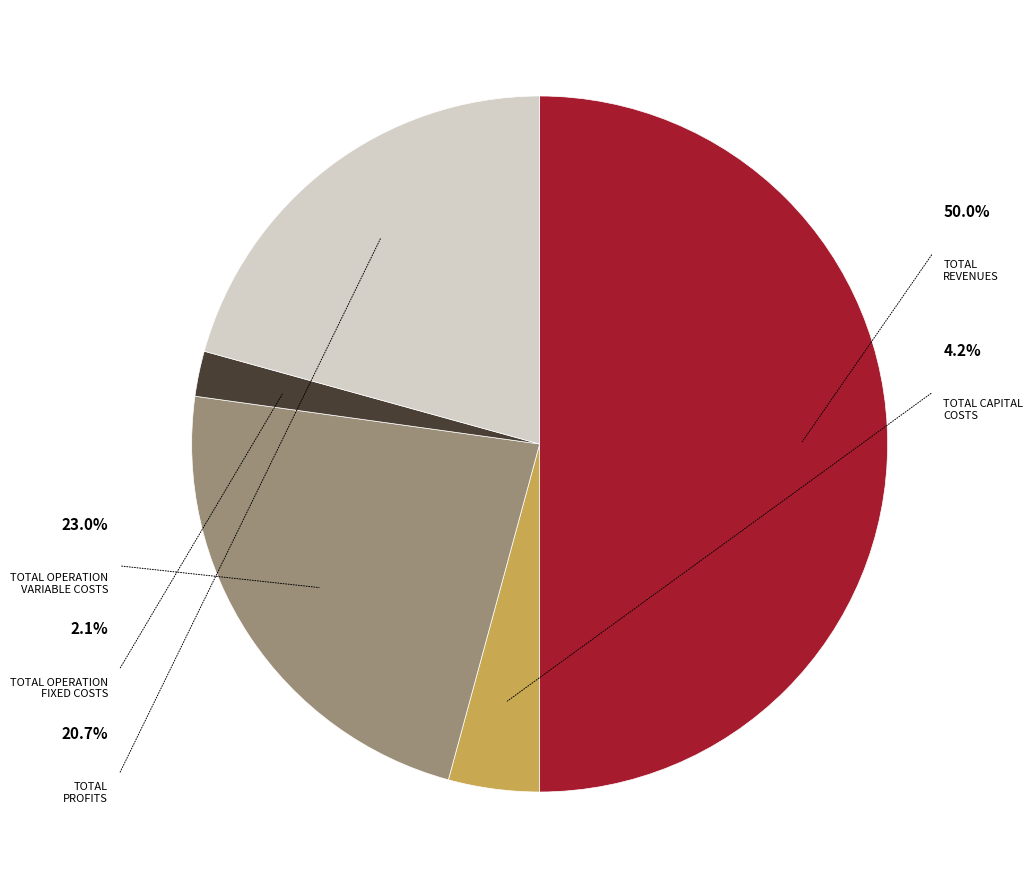

Is there a majority slice in this chart?

Yes